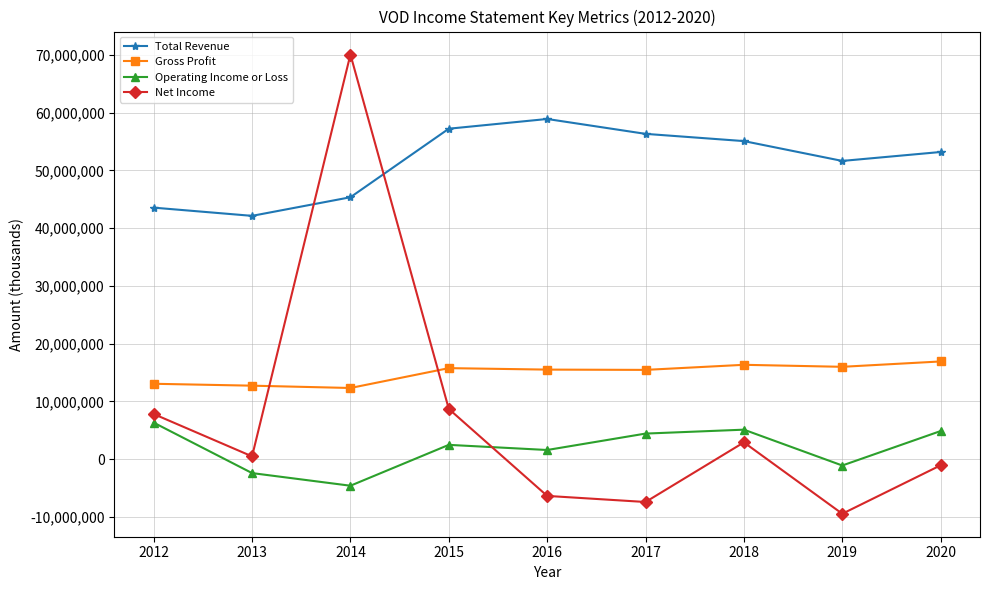

Rank the series by their maximum value, from lowest to highest.

Operating Income or Loss, Gross Profit, Total Revenue, Net Income